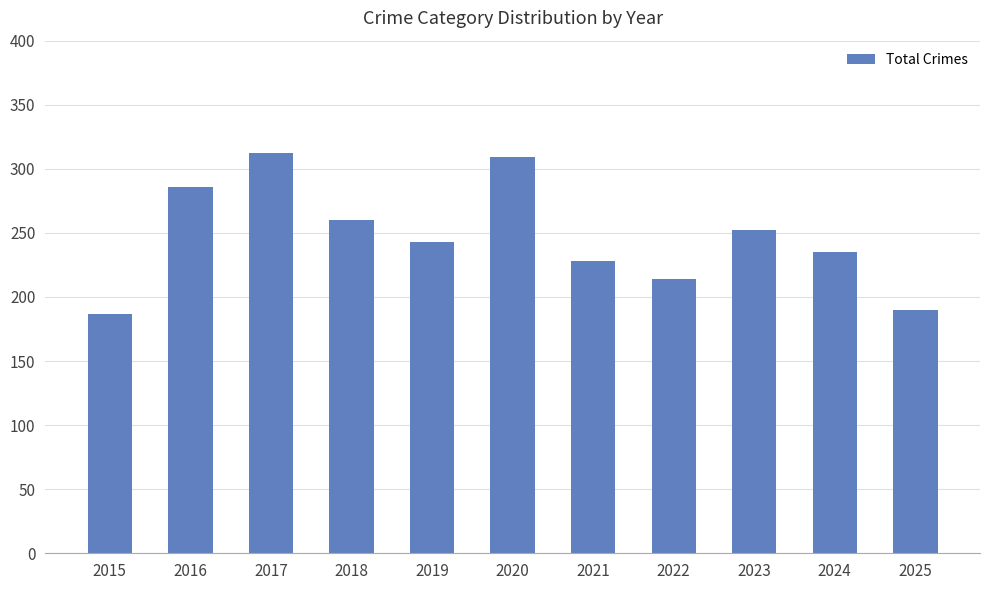

How many bars are there in total?

11